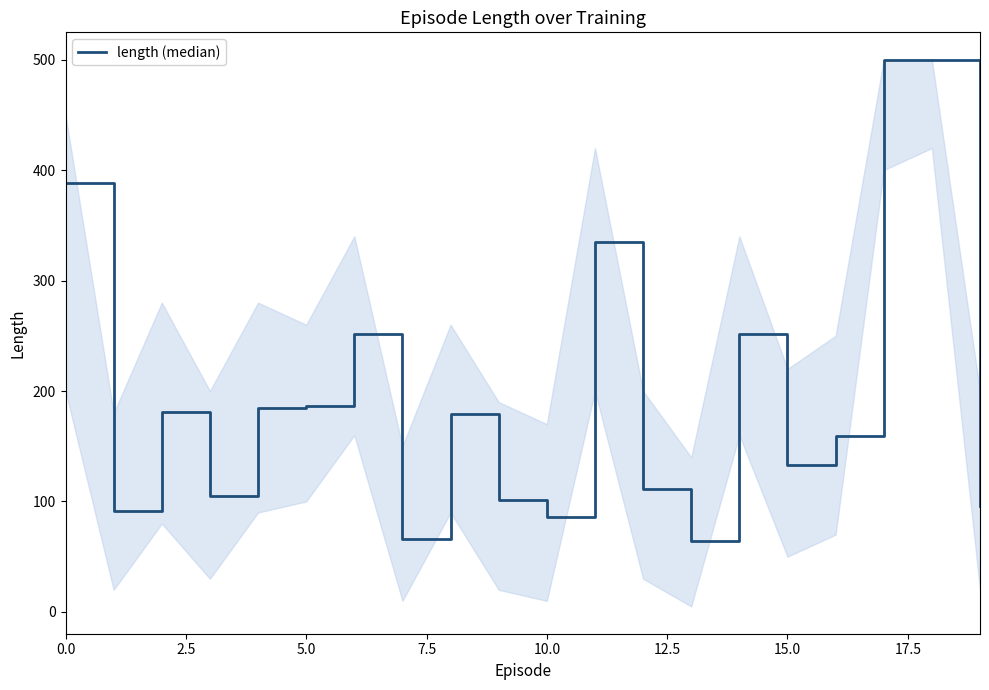

What is the smallest value displayed?

64